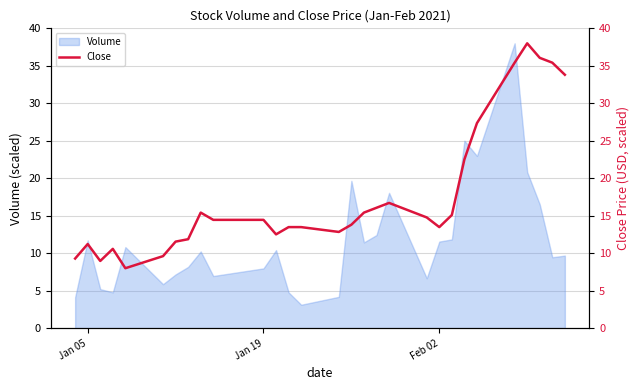

The value of Volume at Jan 19 is 3.9. True or false?

False